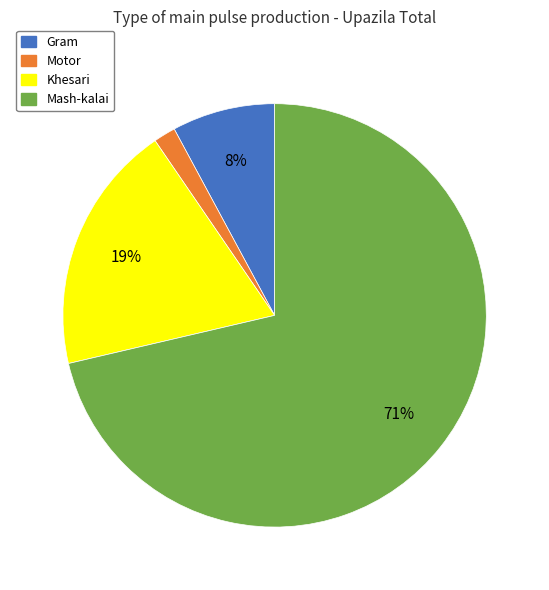

Which has a higher value, Gram or Motor?

Gram